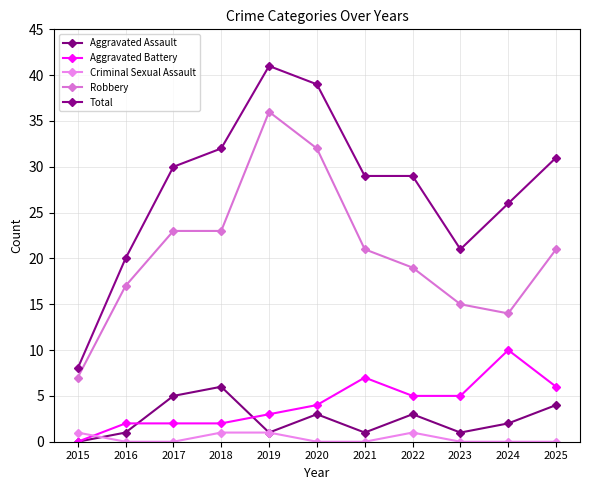

Reading left to right, list all the values displayed in this chart.

Aggravated Assault: 0	1	5	6	1	3	1	3	1	2	4
Aggravated Battery: 0	2	2	2	3	4	7	5	5	10	6
Criminal Sexual Assault: 1	0	0	1	1	0	0	1	0	0	0
Robbery: 7	17	23	23	36	32	21	19	15	14	21
Total: 8	20	30	32	41	39	29	29	21	26	31